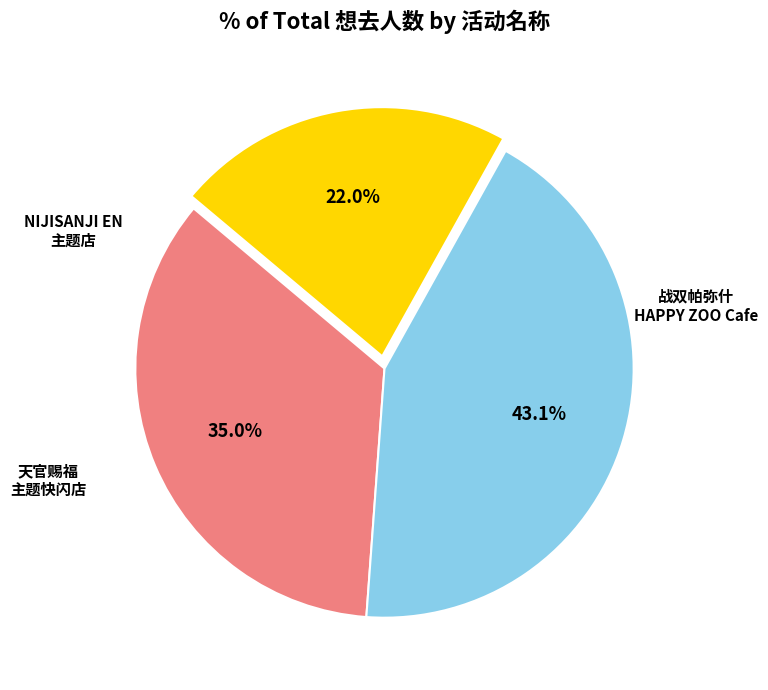

How many slices are in this pie chart?

3